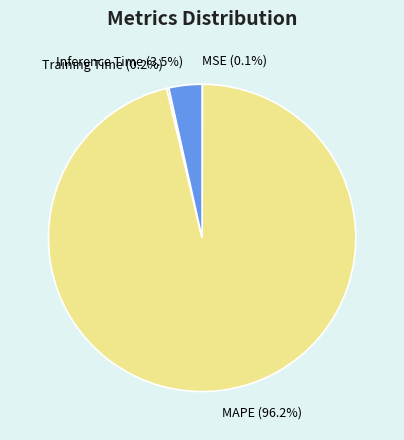

Do Inference Time (3.5%) and MAPE (96.2%) together represent more than half of the pie?

Yes